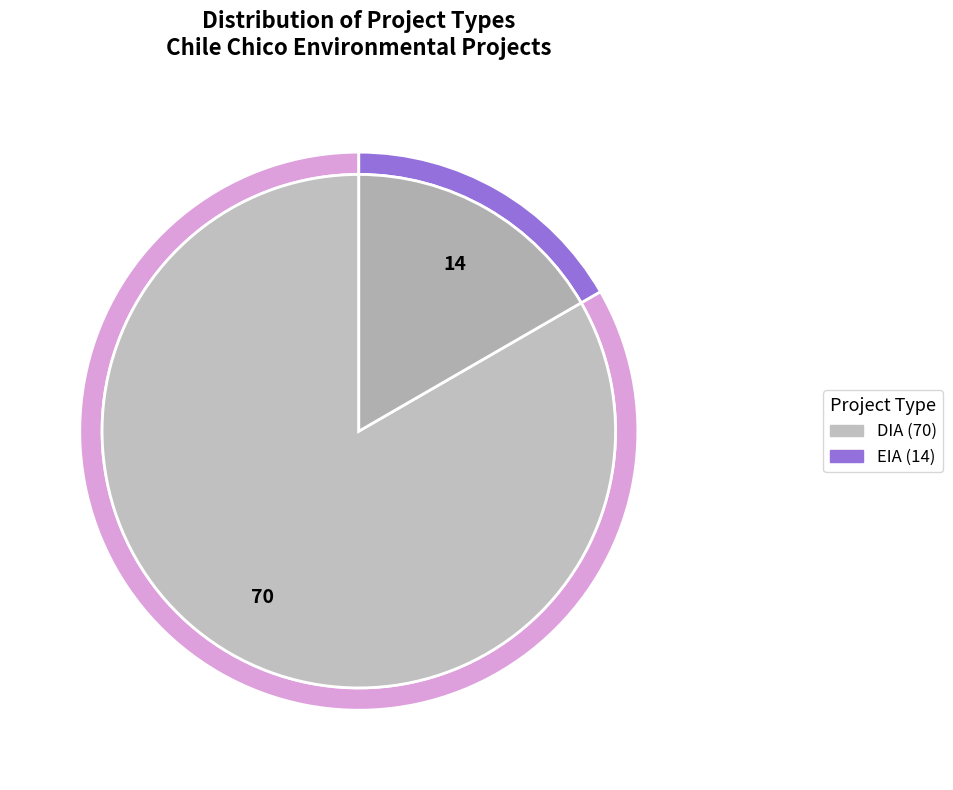

What portion of the pie excludes EIA?

83.3%